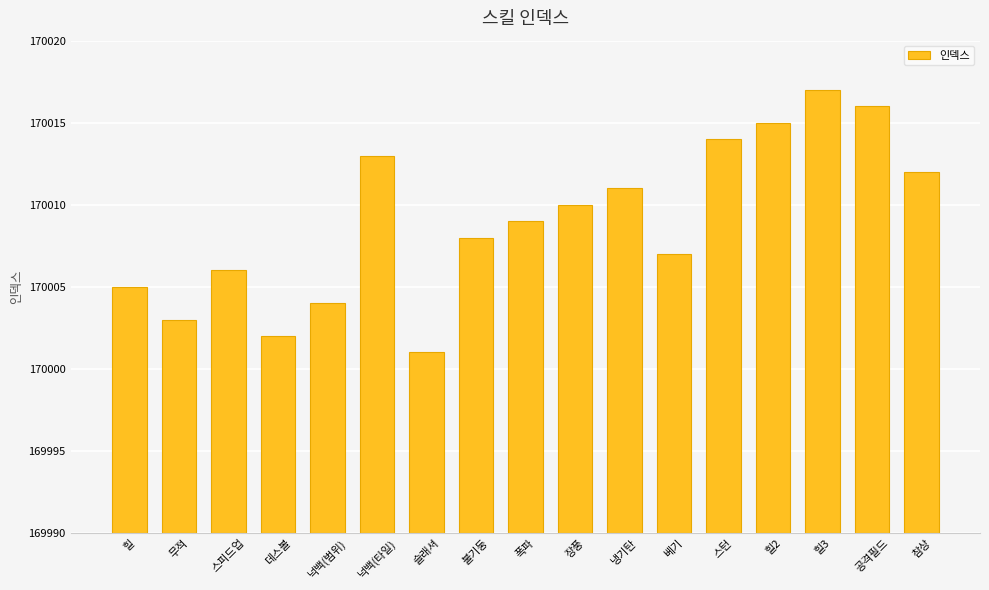

Reading left to right, list all the values displayed in this chart.

15	13	16	12	14	23	11	18	19	20	21	17	24	25	27	26	22